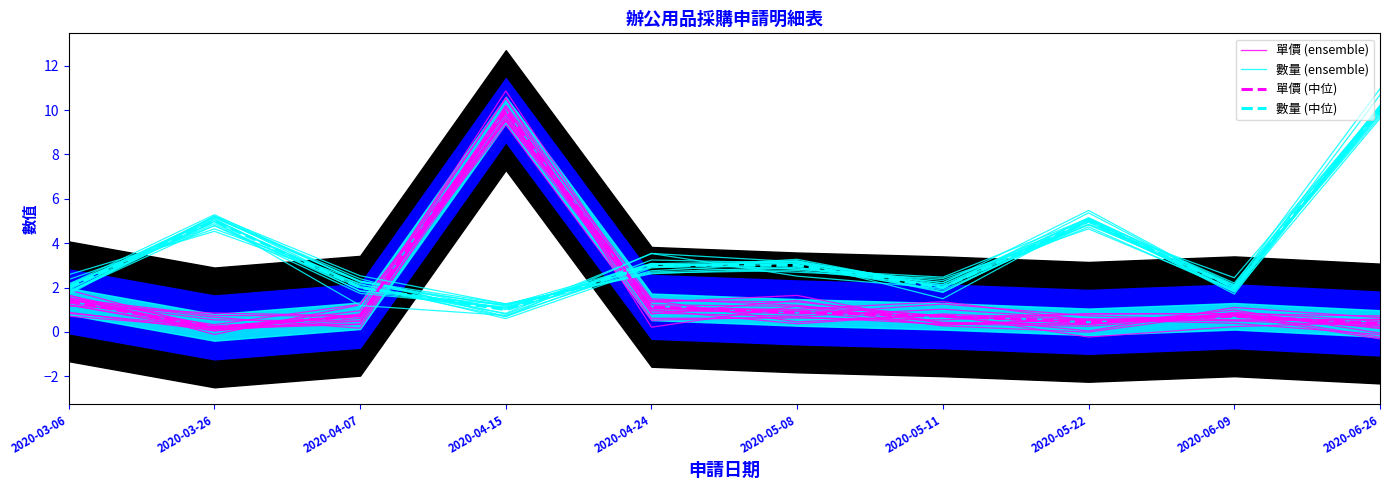

What are all the series names shown in the legend?

單價 (ensemble), 數量 (ensemble), 單價 (中位), 數量 (中位)